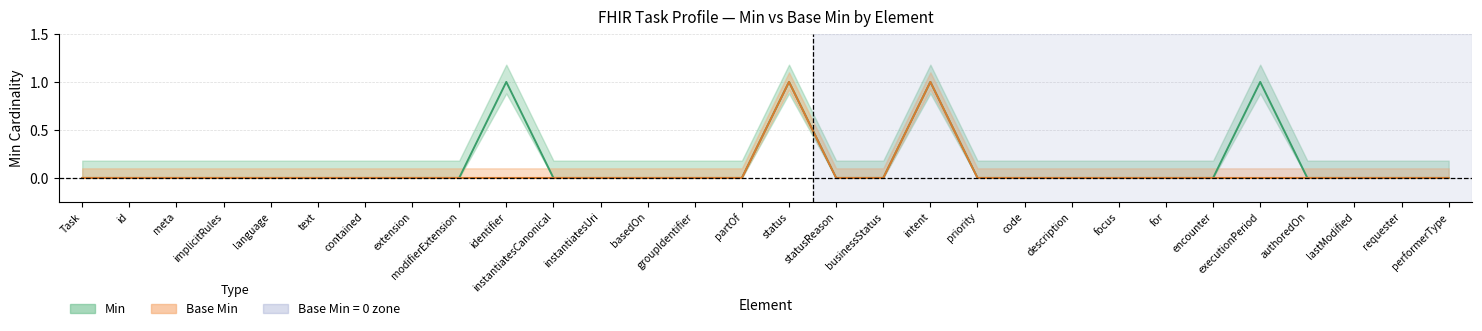

At which category is the sum across all series the highest?

status